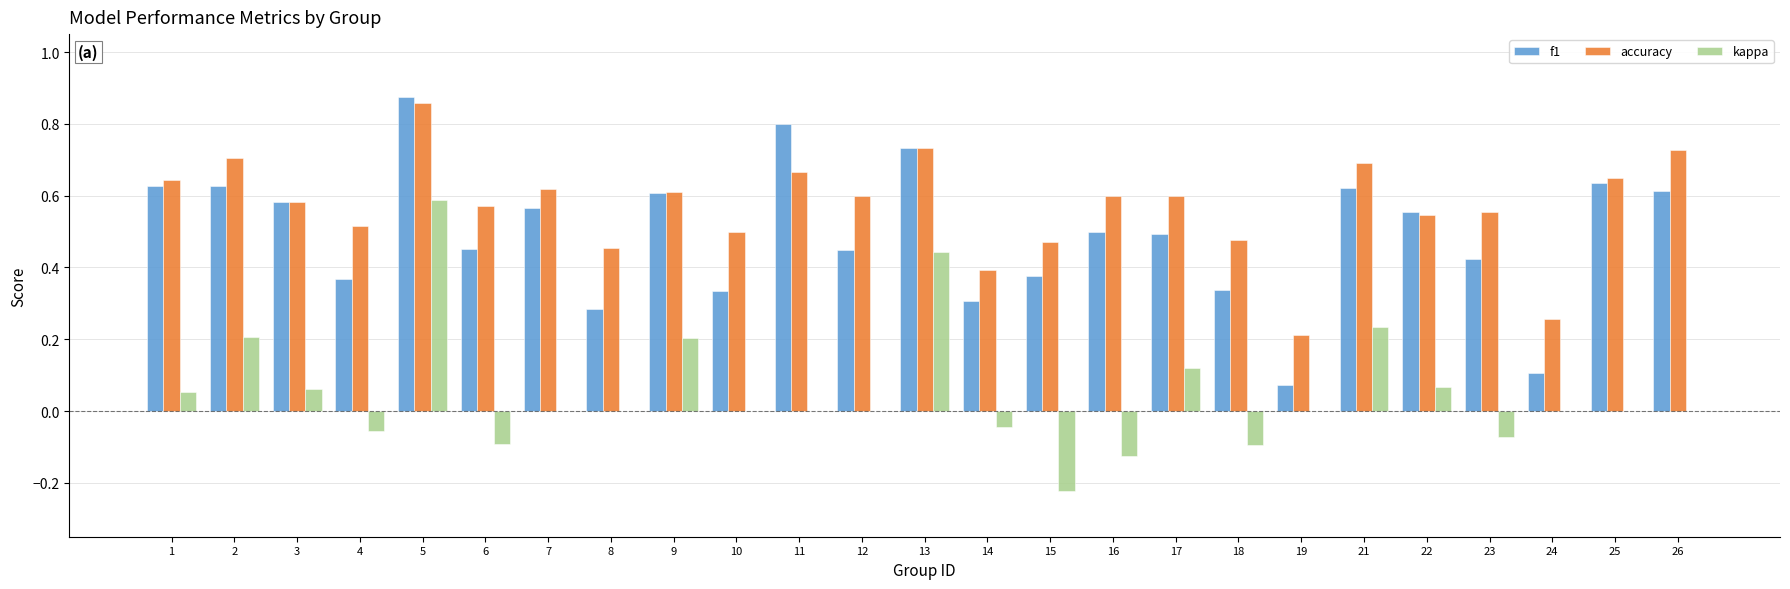

Is the value of f1 at 9 greater than the value of kappa at 19?

Yes